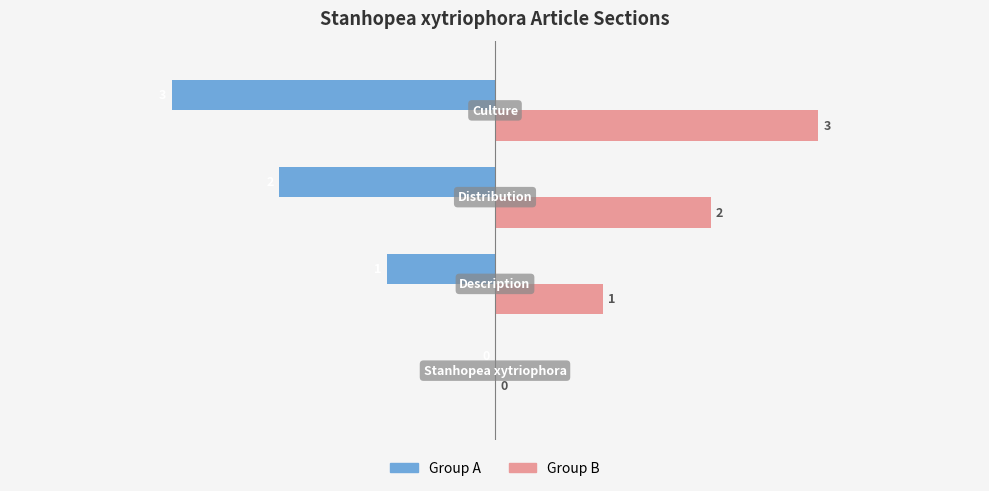

What is the sum of all Group B values?

6